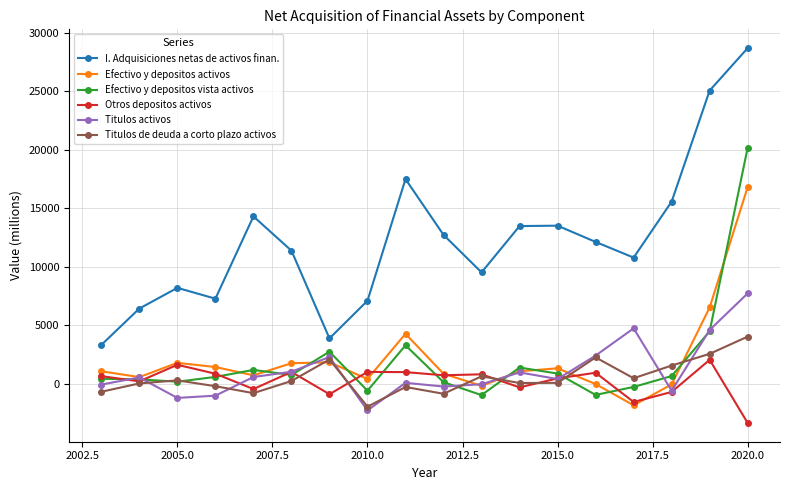

What is the maximum value shown in the chart?

28690